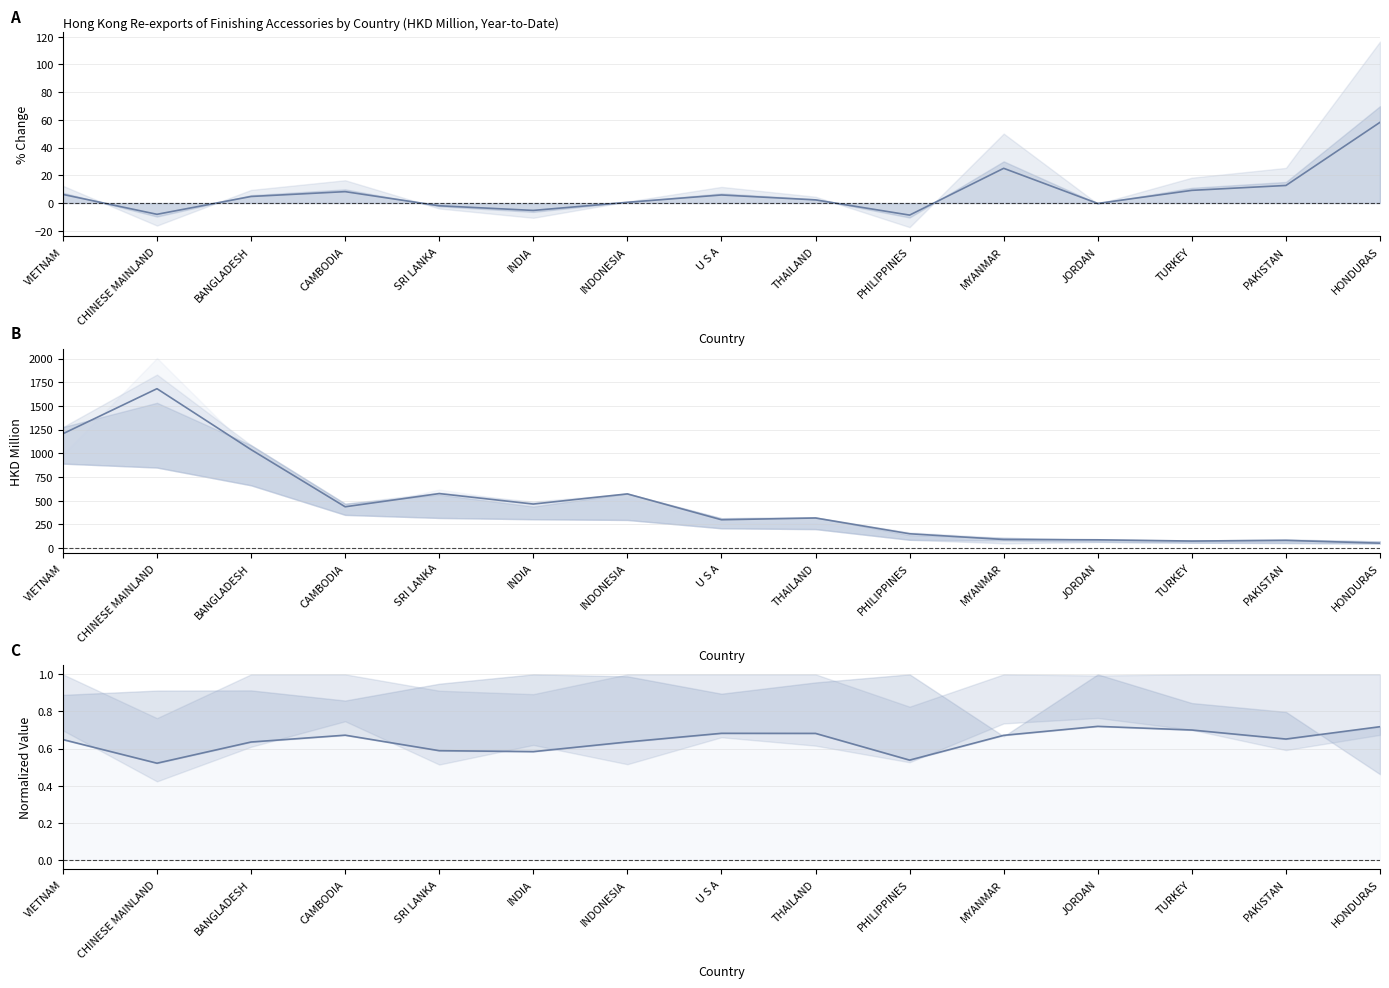

After their last crossing, which series has the higher values: % Chg 2018 YTD or 2018 Aug YTD (normalized)?

% Chg 2018 YTD